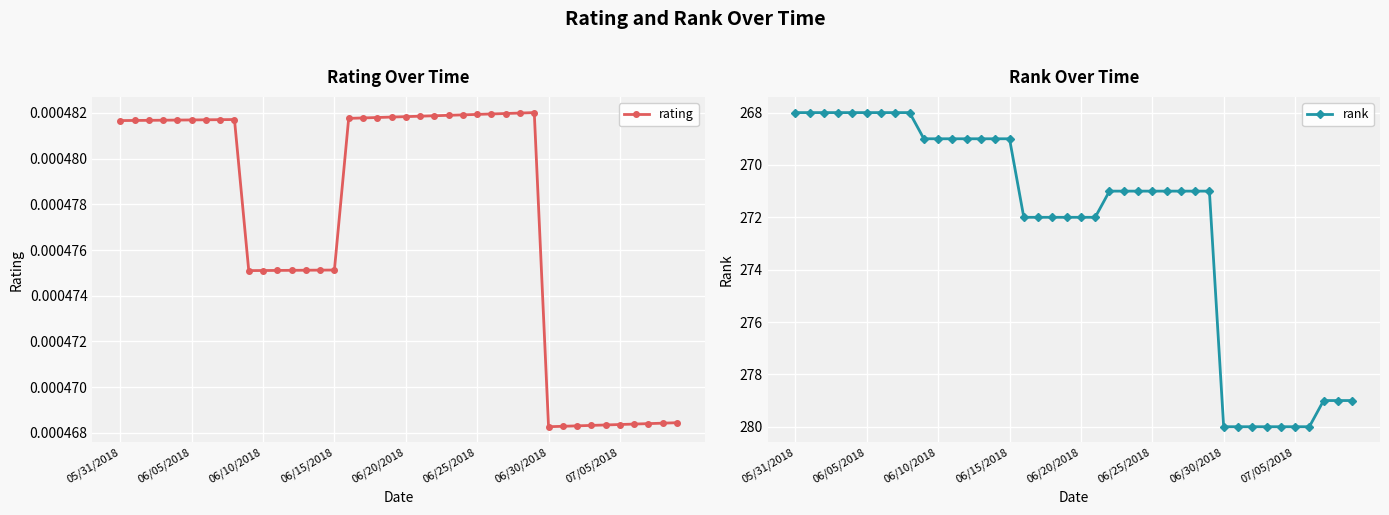

What is the approximate value of rank at 06/30/2018?

280